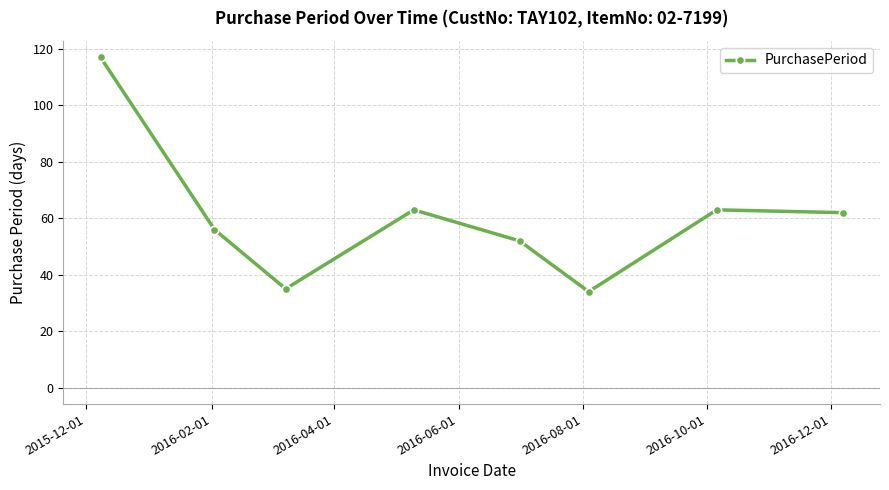

What is the maximum value shown in the chart?

117